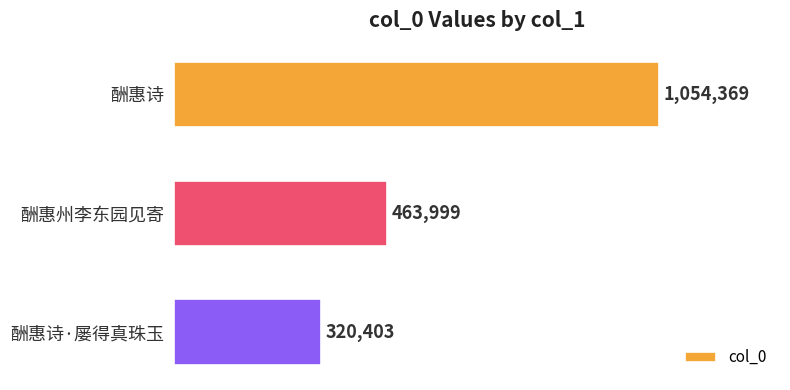

List the labels in order of value, smallest first.

酬惠诗·屡得真珠玉, 酬惠州李东园见寄, 酬惠诗